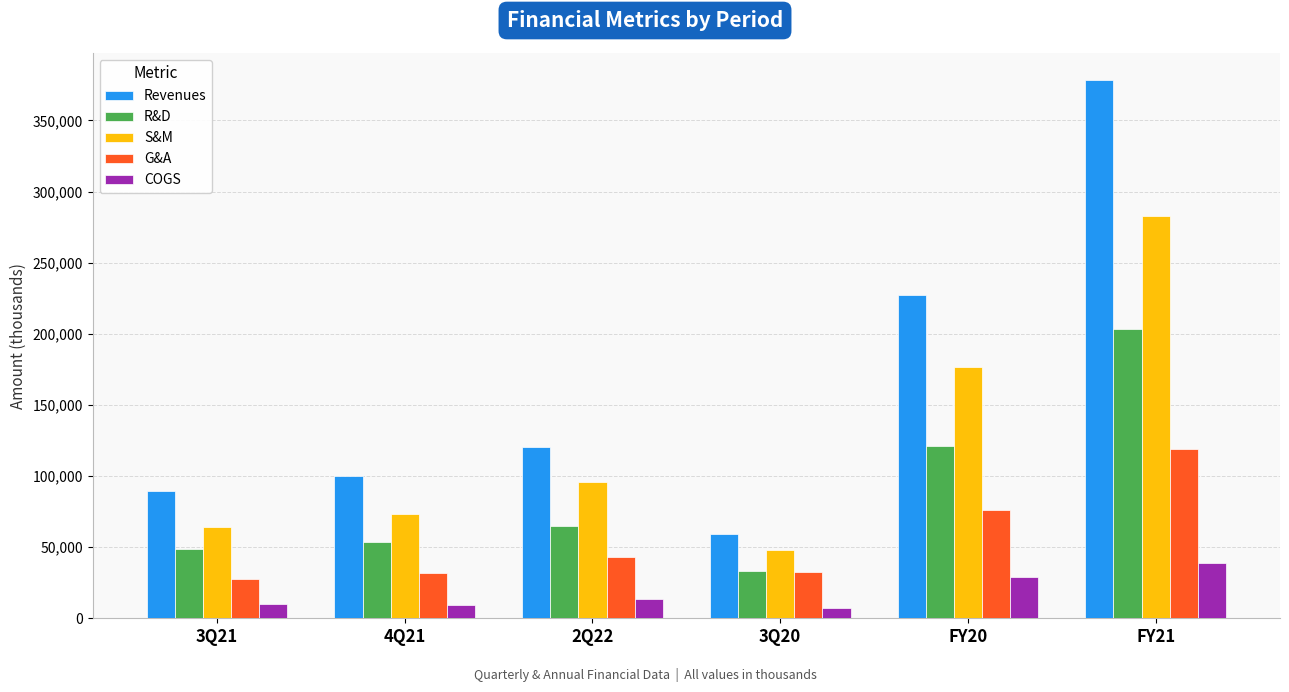

How many values in the S&M series are below 96123?

3